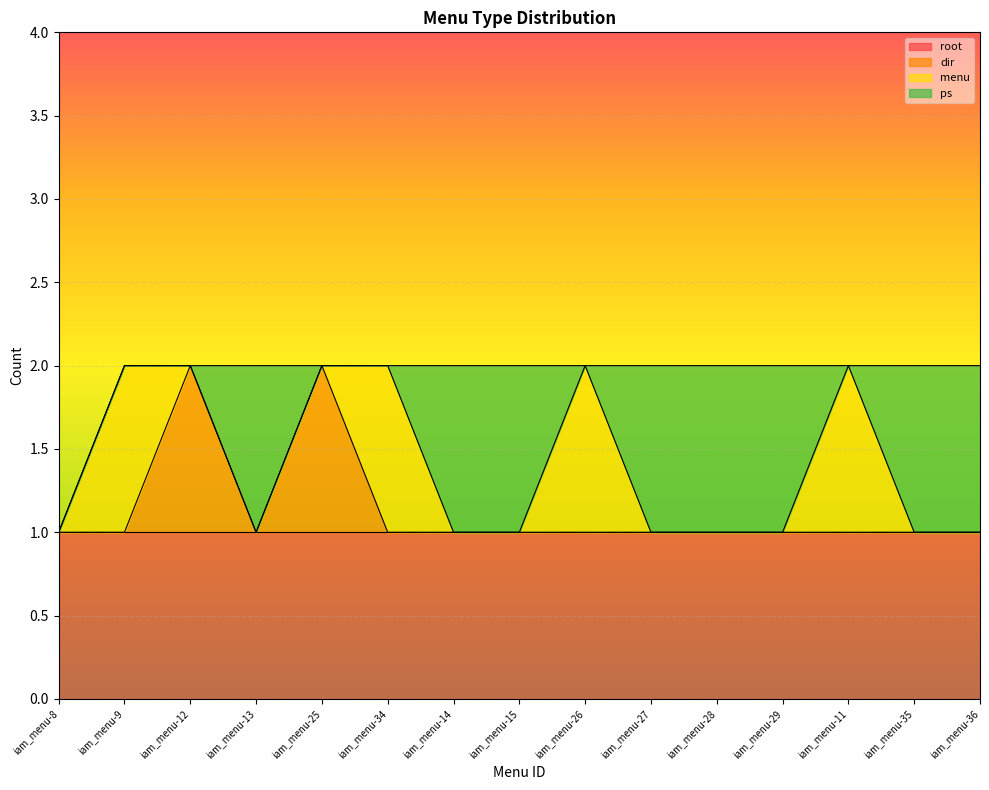

What is the difference between the highest and lowest values at iam_menu-14?

1